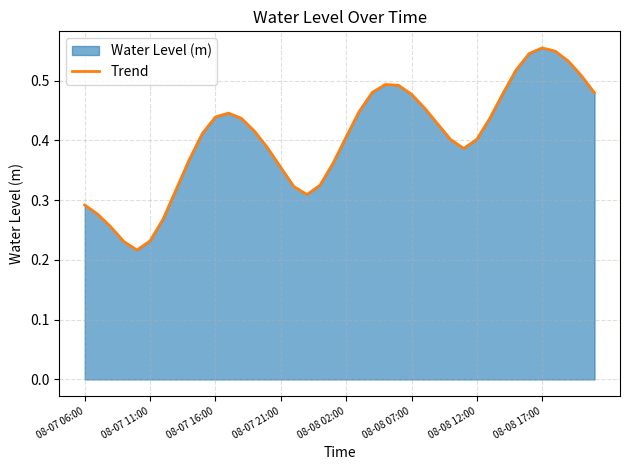

How many lines are shown in the chart?

1